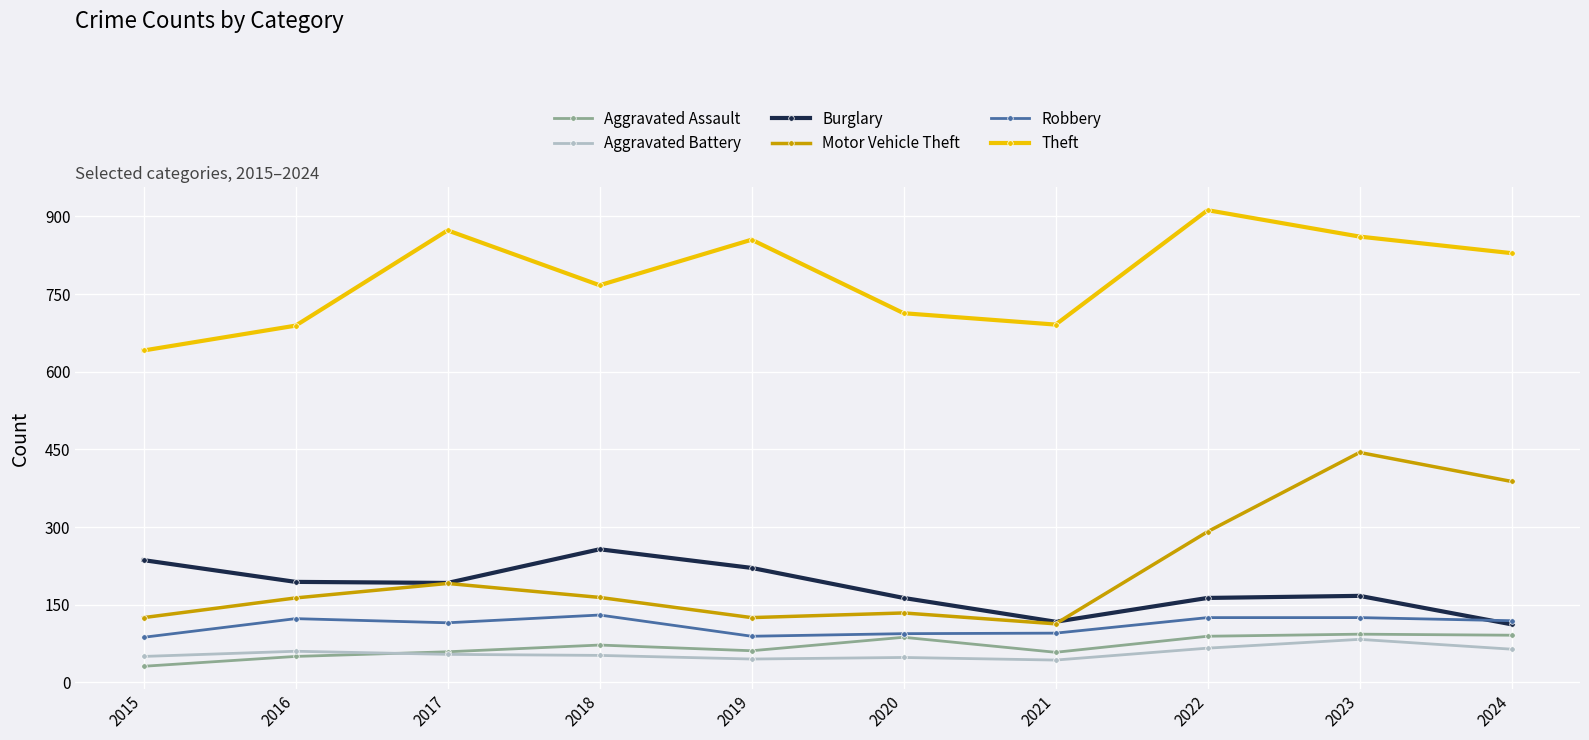

True or false: Aggravated Assault and Burglary cross at least once.

False